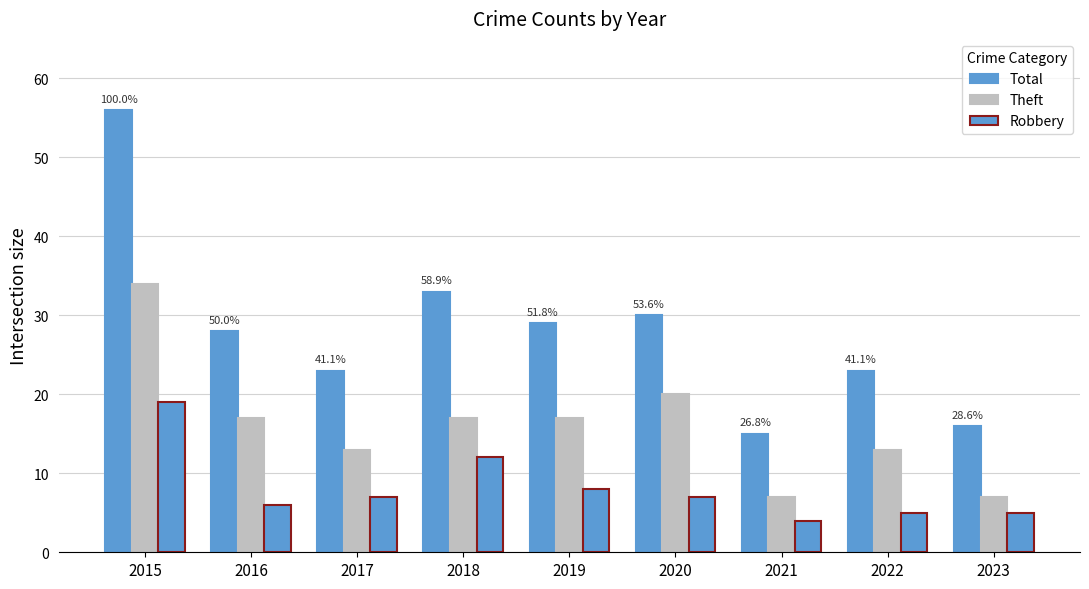

How many bars are there in total?

27